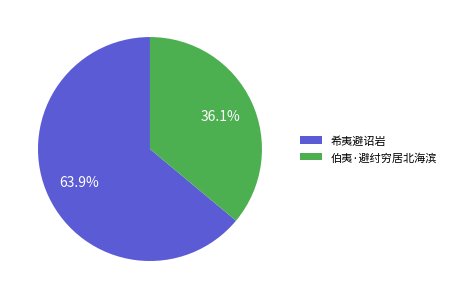

To the nearest percent, what portion does 伯夷·避纣穷居北海滨 represent?

36%